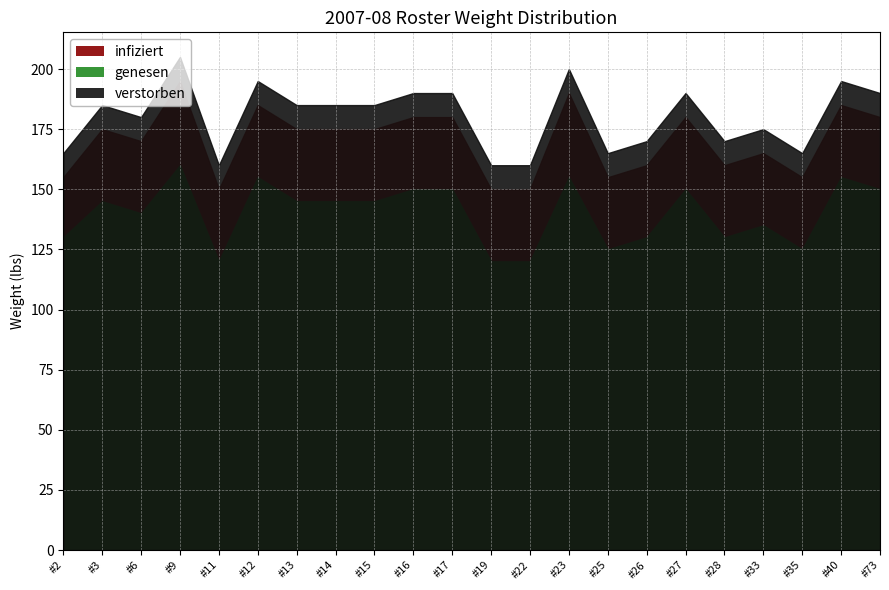

True or false: infiziert and genesen intersect in this chart.

False